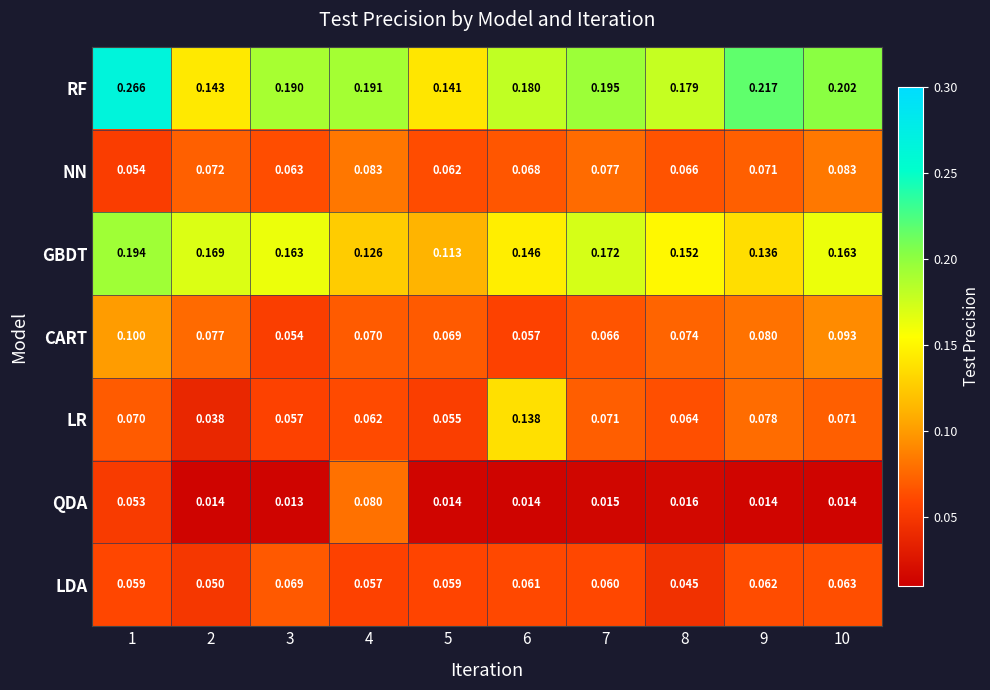

Which series changed the most between 3 and 8?

LDA